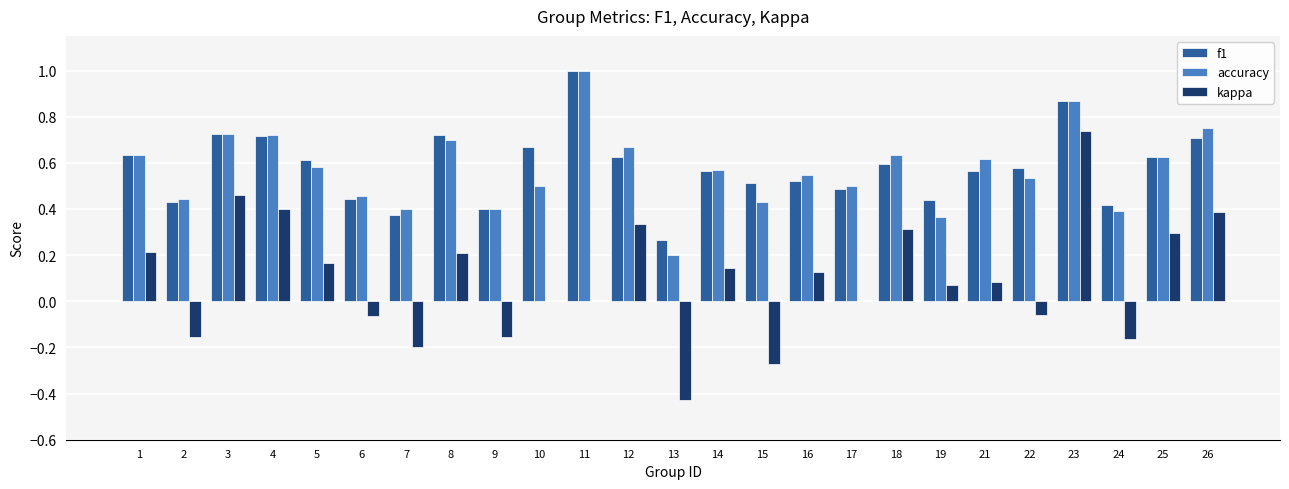

Which series has the largest range (max minus min)?

kappa